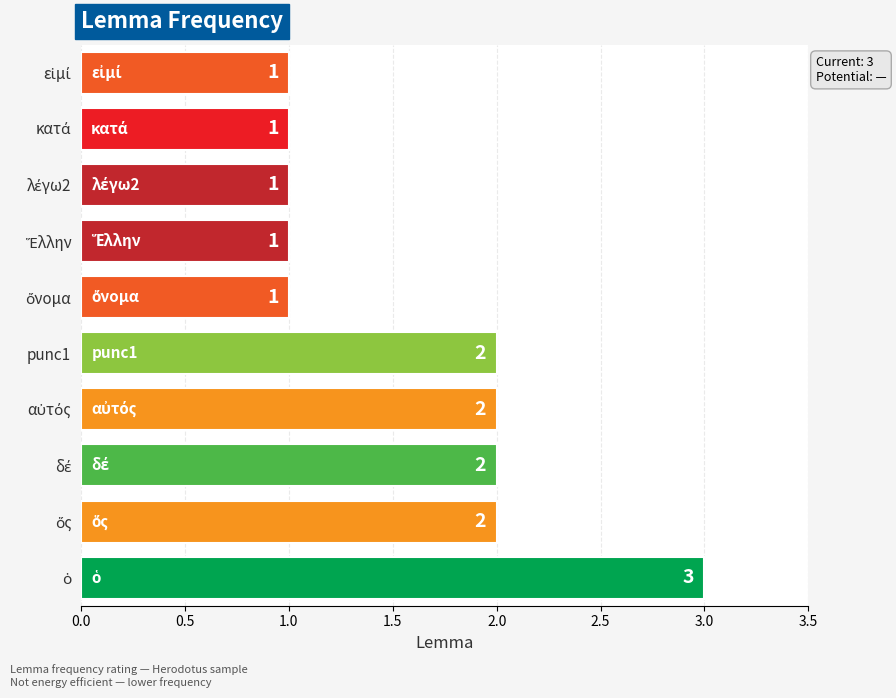

How many data points are less than 2?

5